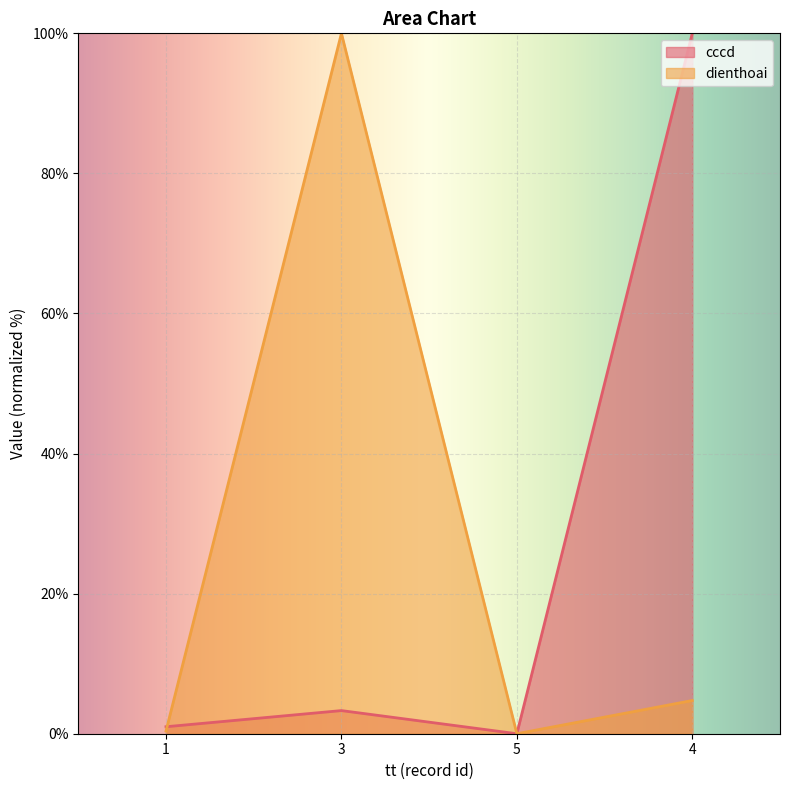

How many categories are shown in the chart?

4